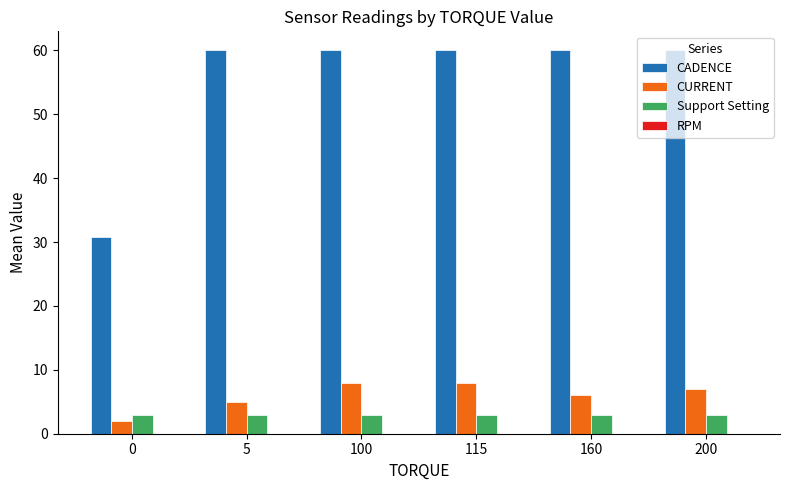

Count the number of categories in the chart.

6